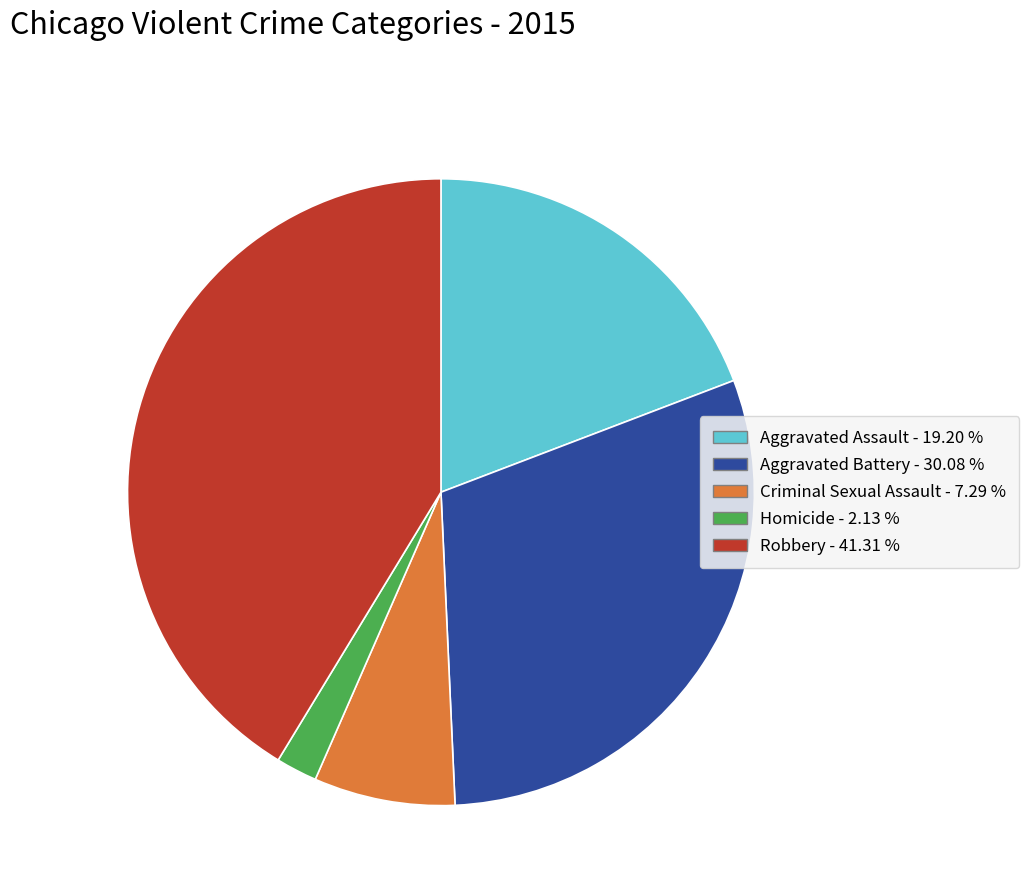

Between Aggravated Battery and Aggravated Assault, which is larger?

Aggravated Battery